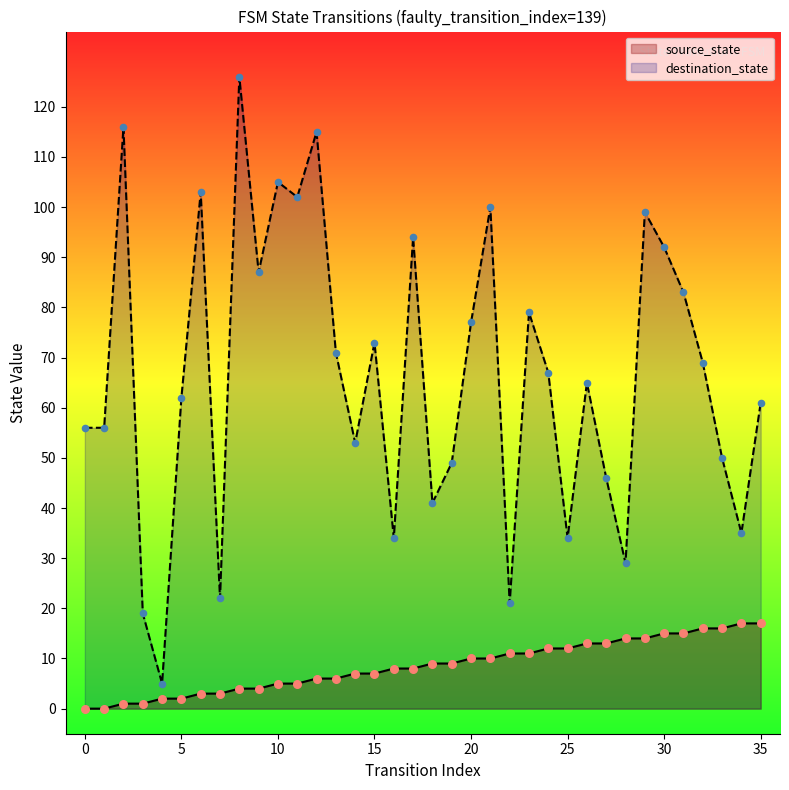

Which series reaches the maximum Y coordinate?

destination_state